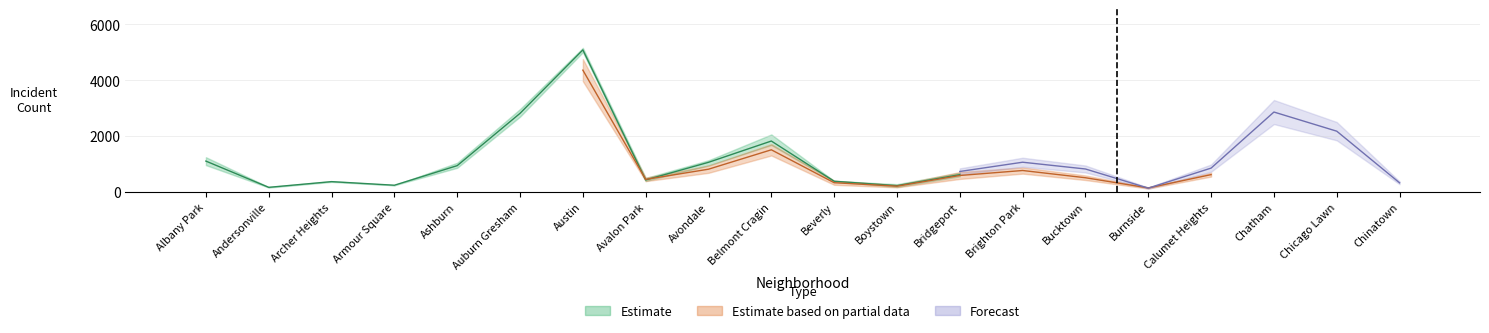

How many data points does each series have?

20